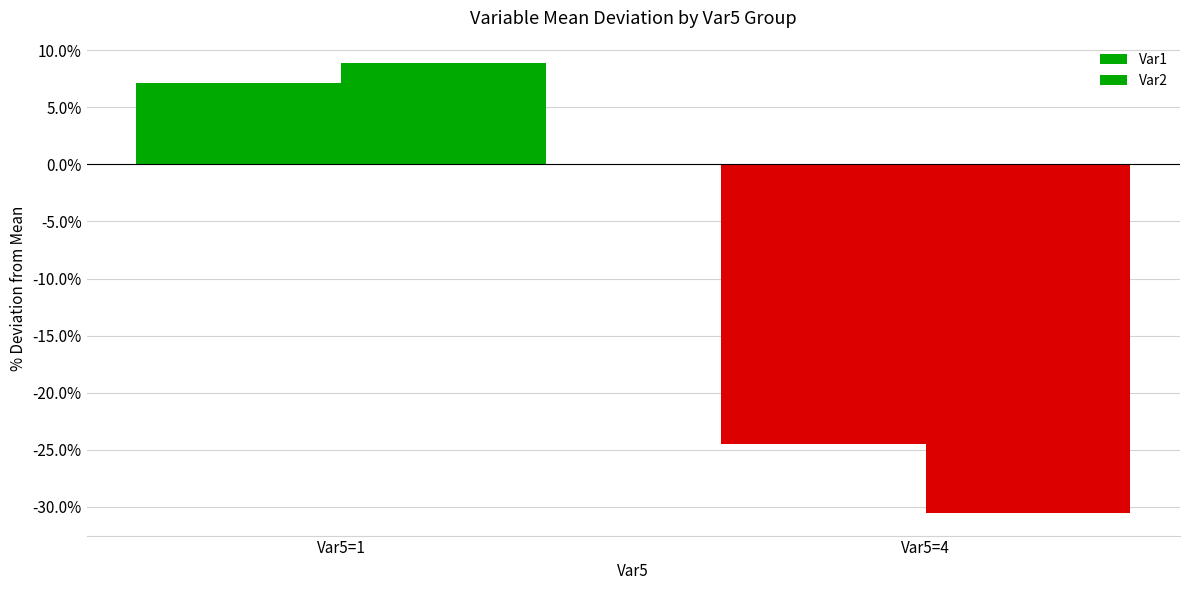

Rank the series by their maximum value, from lowest to highest.

Var1, Var2